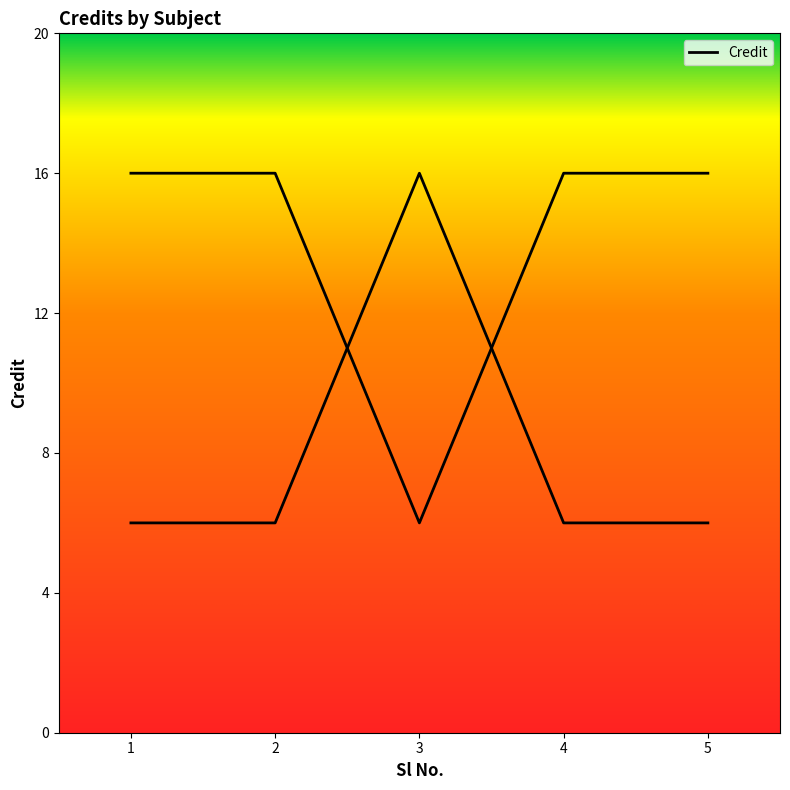

Does the chart display data point markers on the line(s)?

No